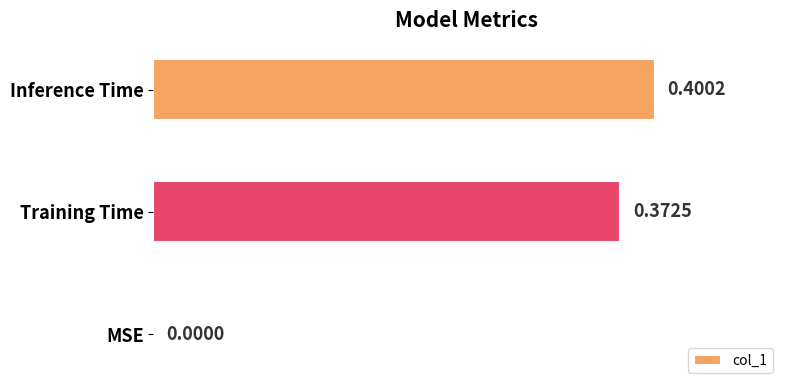

Where is the data nearest to the value 0?

MSE